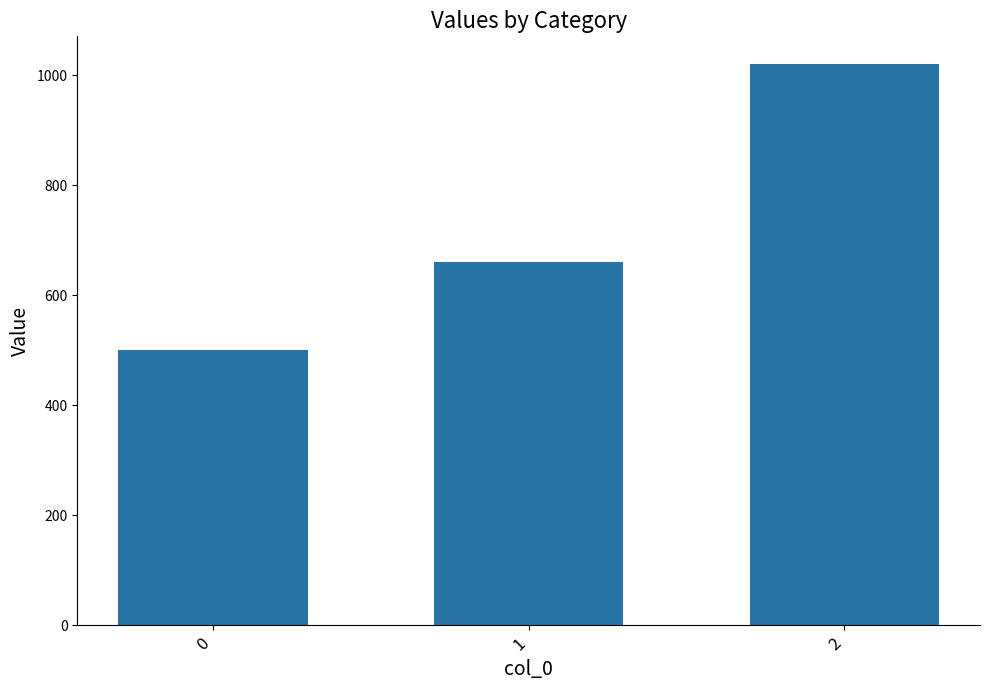

What value does the data have at 0?

500